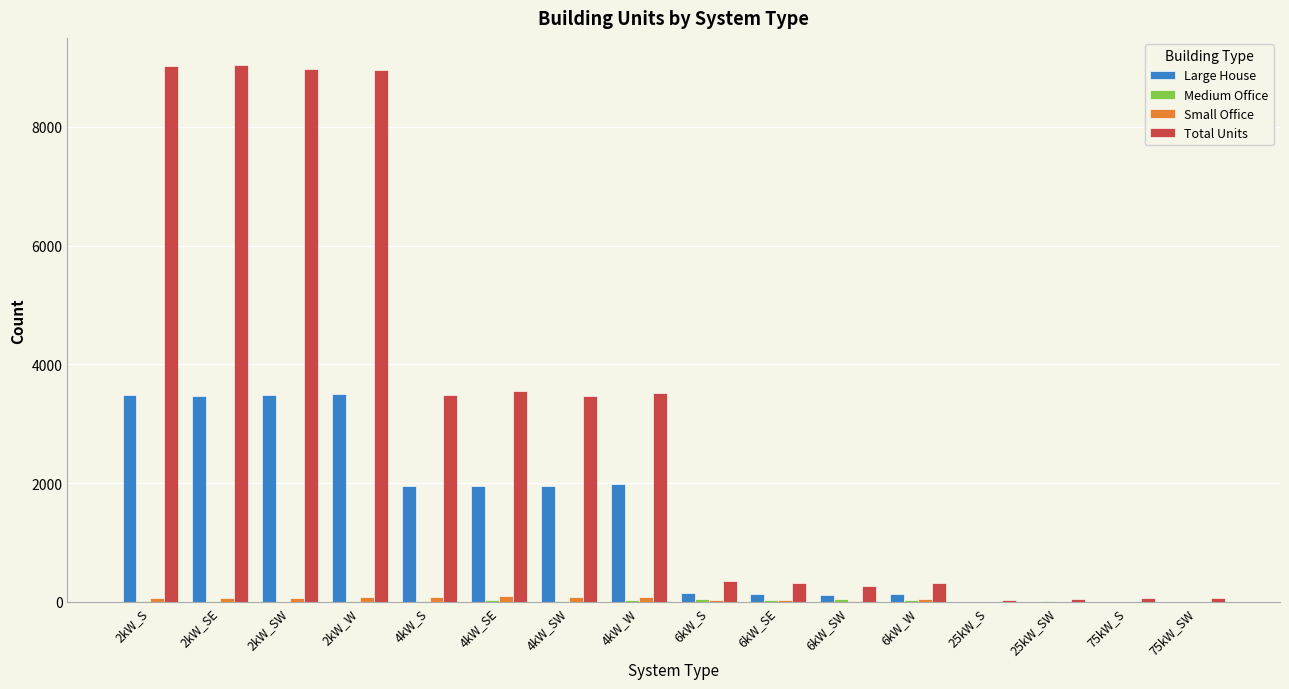

Which series changed the most between 2kW_S and 6kW_SW?

Total Units